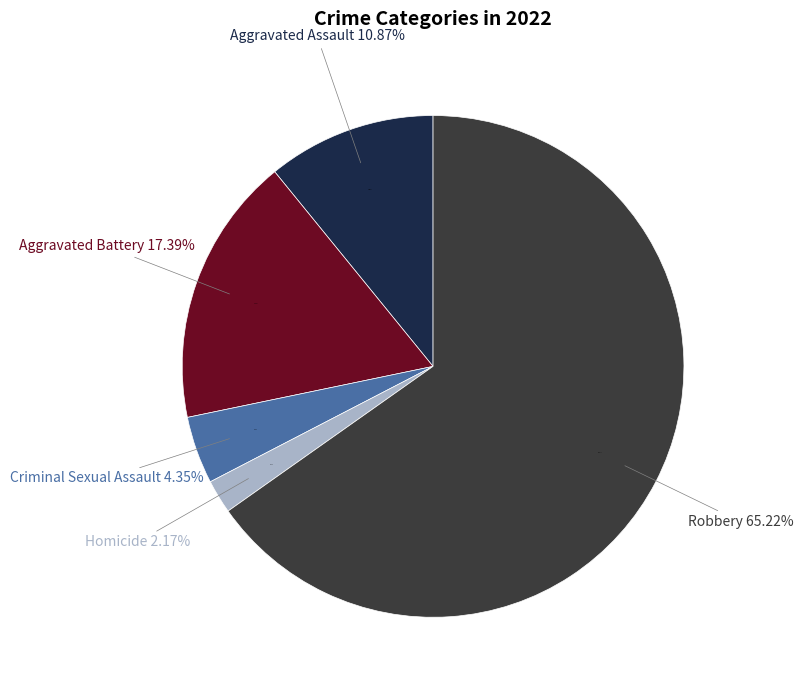

To the nearest percent, what is the difference between the largest and smallest slice percentages?

63%